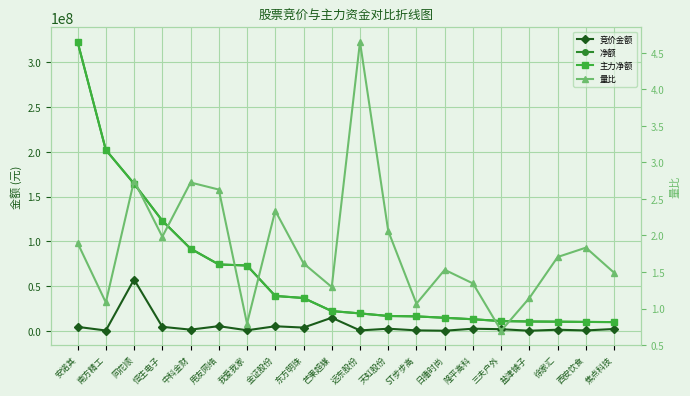

Rank the categories by 量比 value from lowest to highest.

三夫户外, 我爱我家, ST步步高, 南方精工, 盐津铺子, 芒果超媒, 隆平高科, 焦点科技, 日播时尚, 东方明珠, 徐家汇, 西安饮食, 安诺其, 恒生电子, 天虹股份, 金证股份, 用友网络, 中科金财, 同花顺, 远东股份